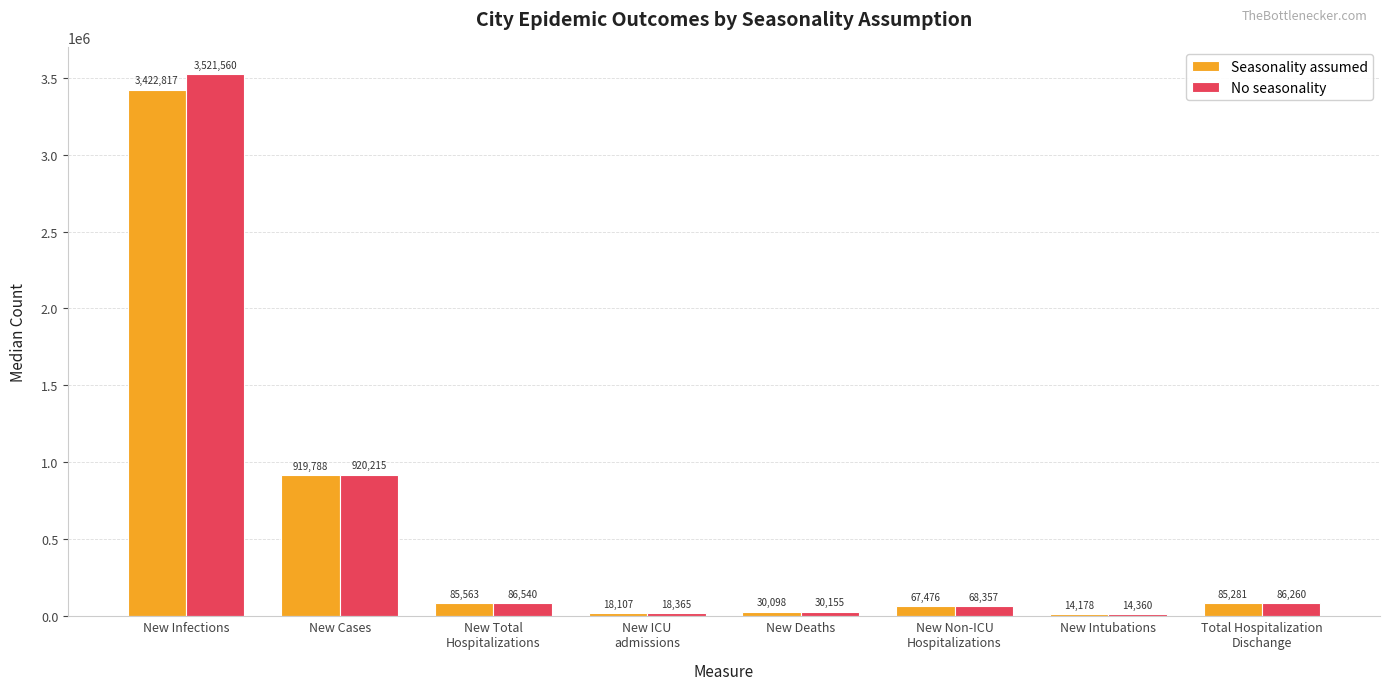

At which category is the sum across all series the highest?

New Infections